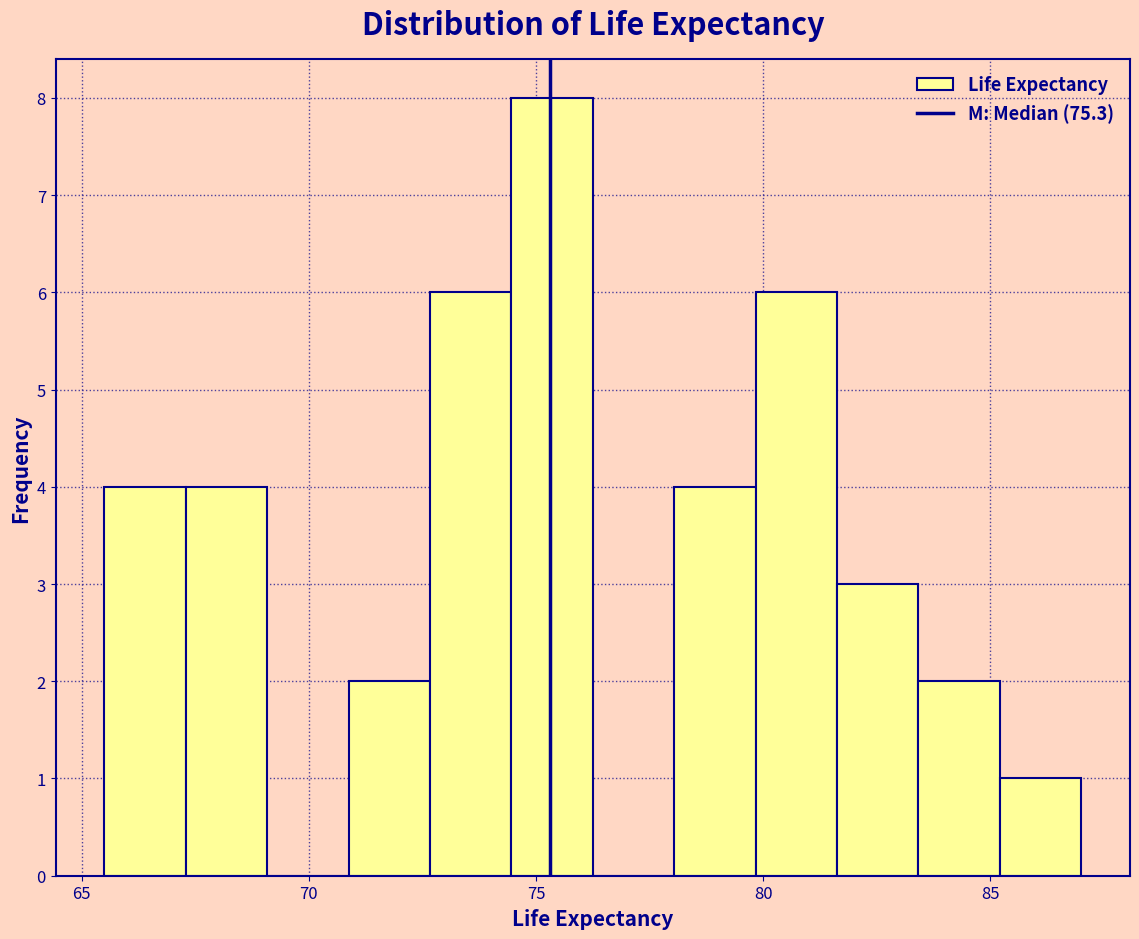

Read against the x-axis, roughly where is the centre of the tallest bar?

75.5